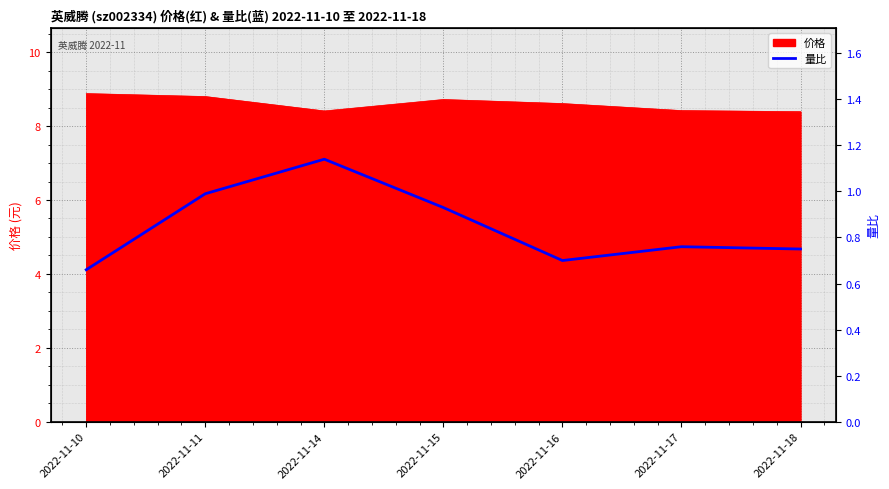

Which label corresponds to the smallest value in the chart?

2022-11-10